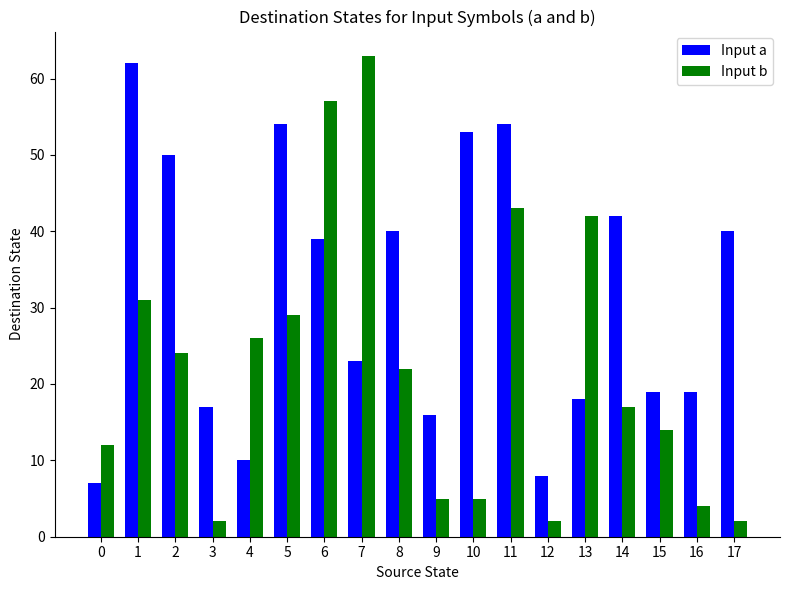

What is the difference between the second highest and second lowest values in the Input b series?

55